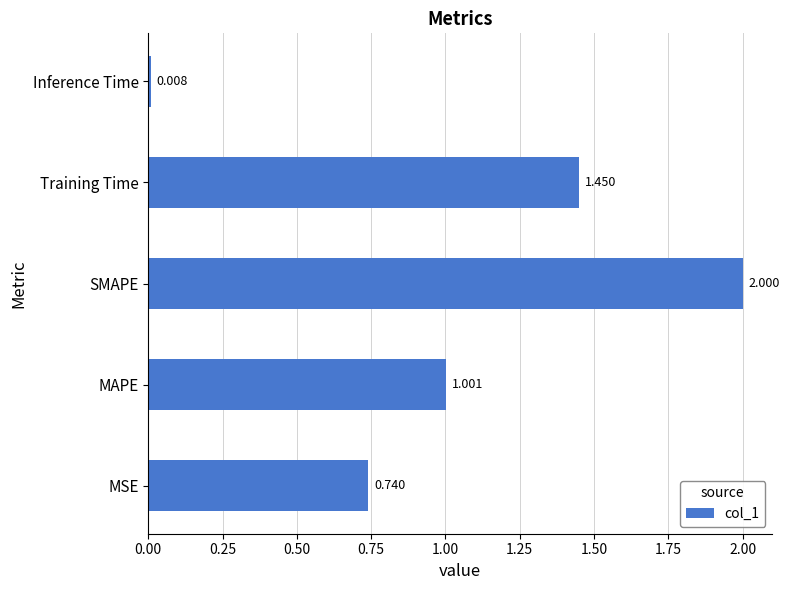

At which category does the chart reach its peak across all series?

SMAPE